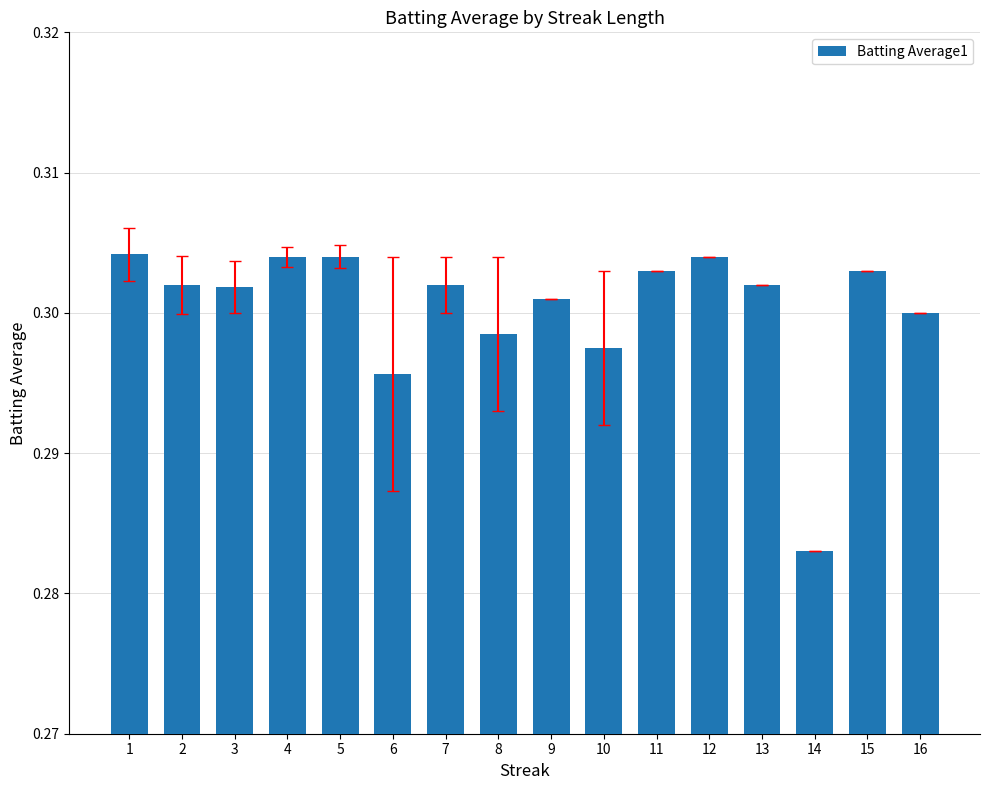

Which category has the lowest value across all series?

14